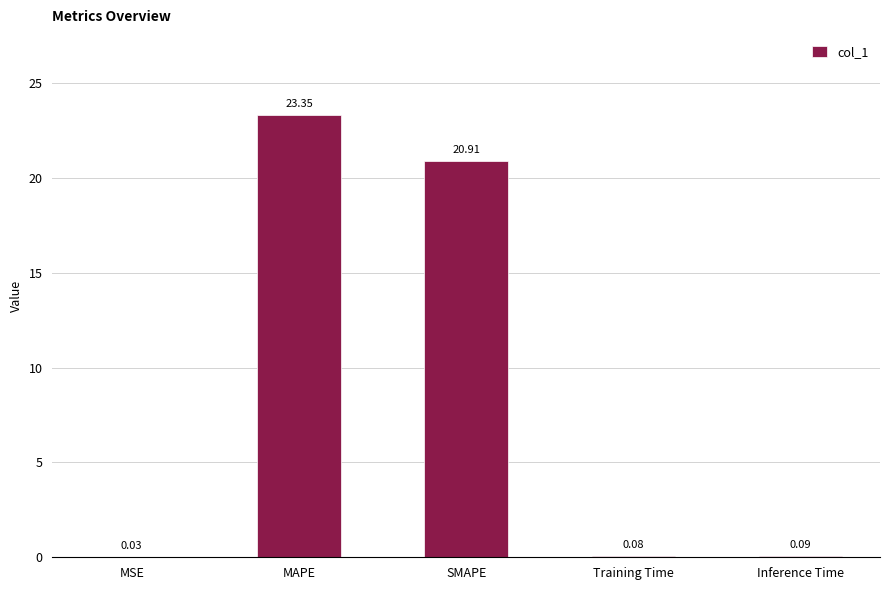

What is the sum of all values?

44.5